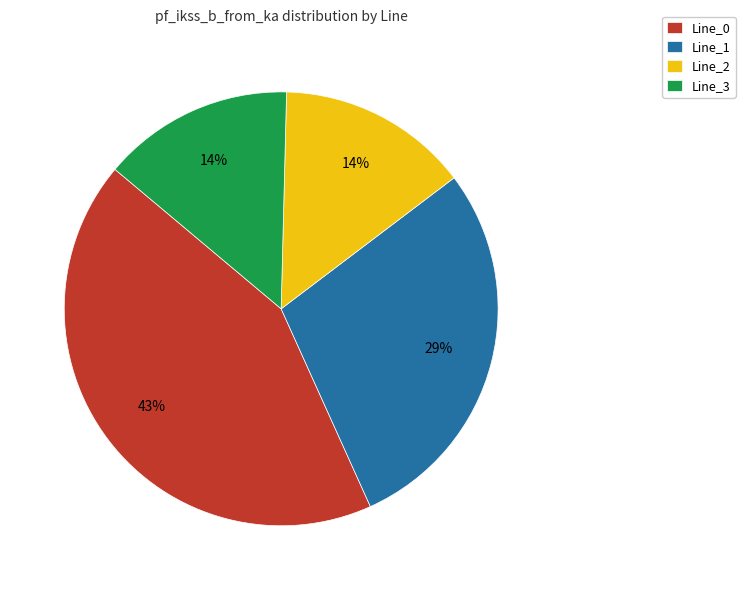

Which category has the biggest portion of the pie?

Line_0